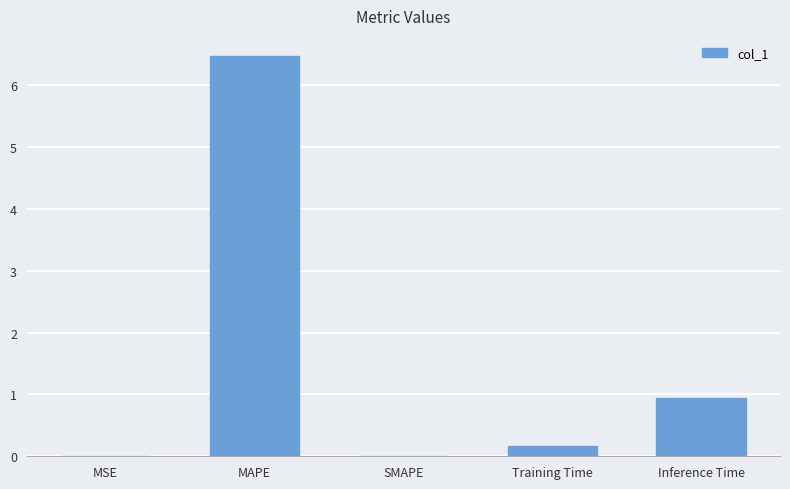

Count the number of data series in this chart.

1